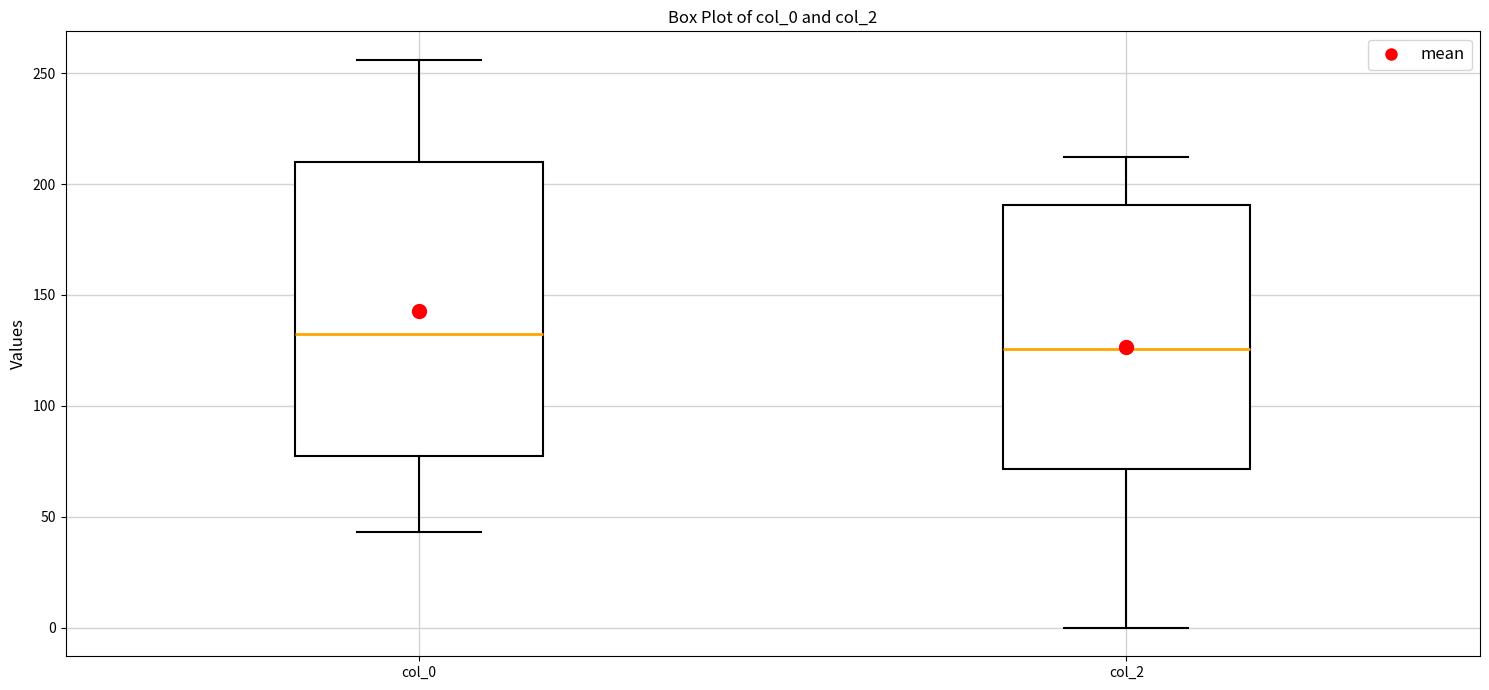

Where does the upper whisker of the box for col_0 end on the y-axis? The values are not printed on the chart, so give them approximately, as read against the axis.

255